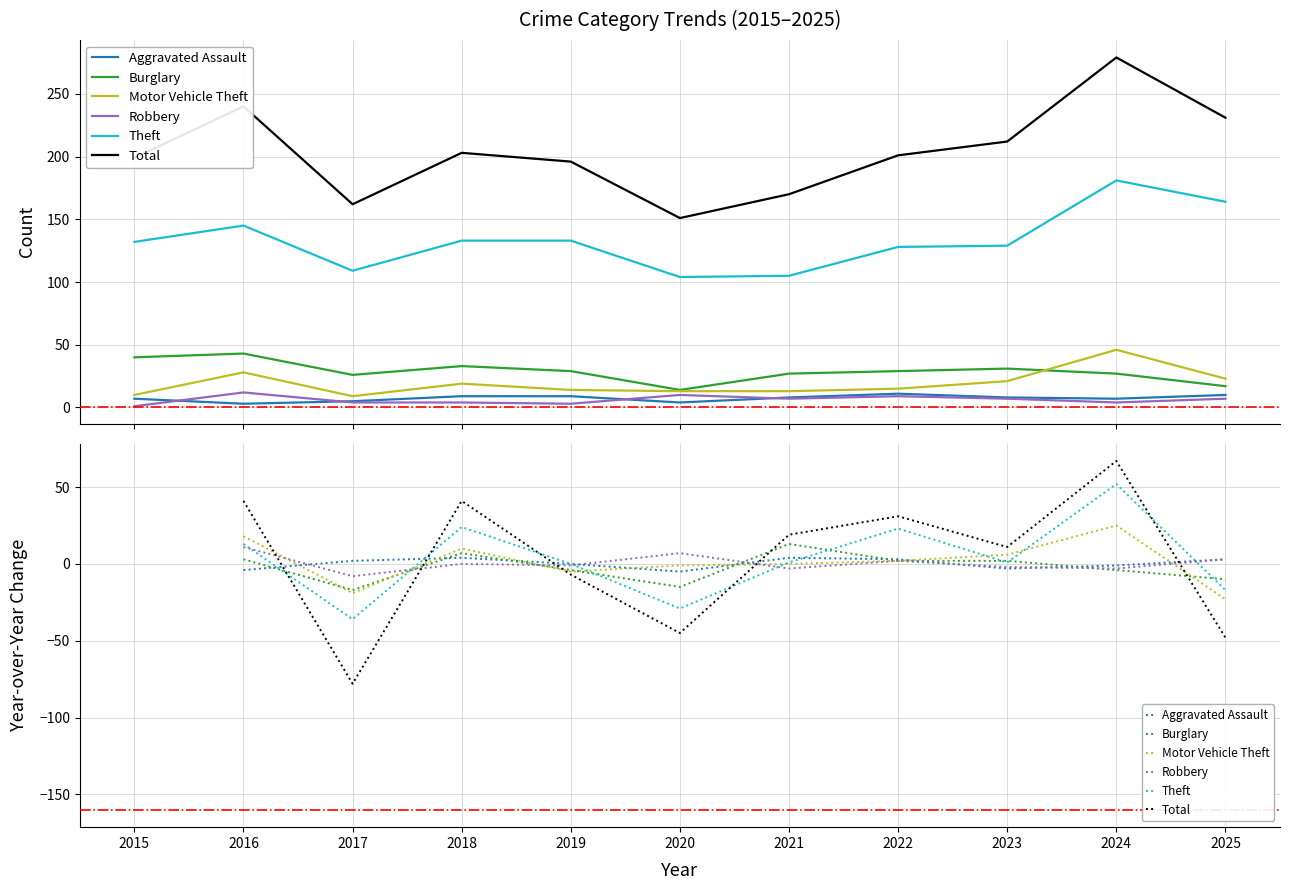

What is the minimum value shown in the chart?

-78